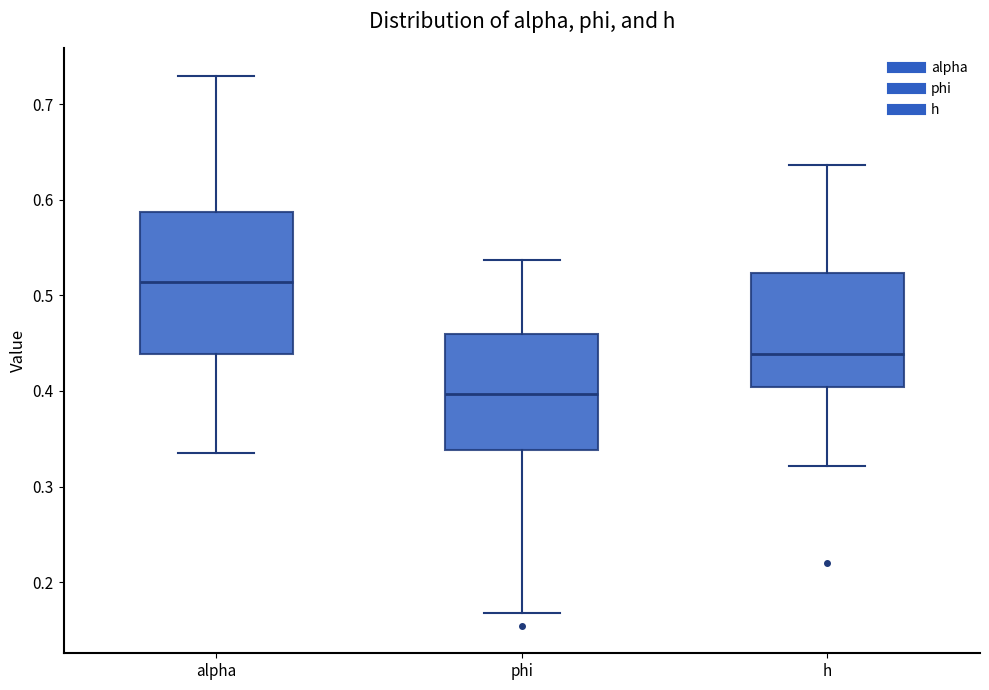

Where does the upper whisker of the box for h end on the y-axis? The values are not printed on the chart, so give them approximately, as read against the axis.

0.64